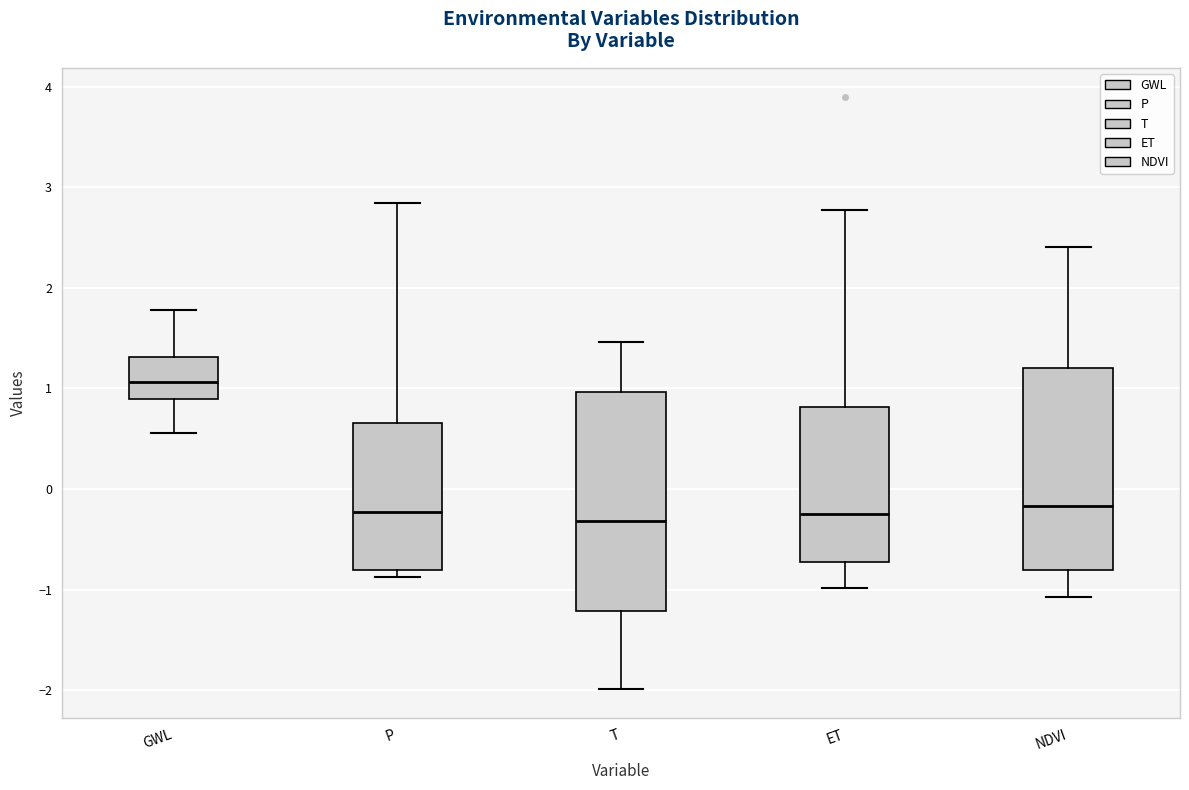

Which box is the tallest, from its lower edge to its upper edge?

T